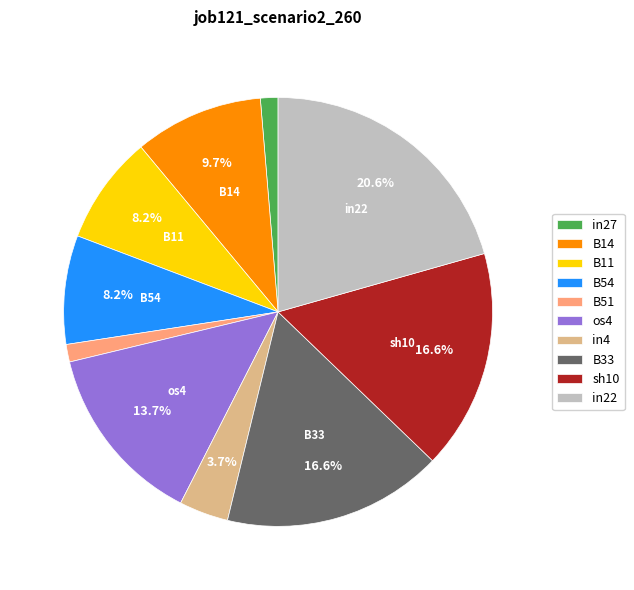

How much of the chart is everything except B14?

90.3%